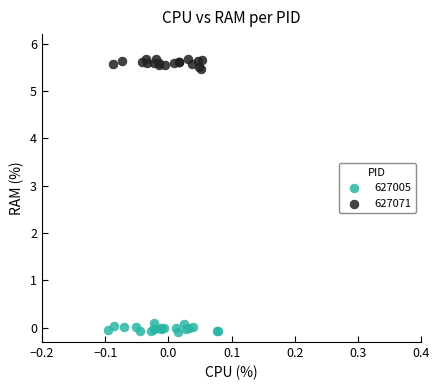

Which series reaches the minimum Y coordinate?

627005